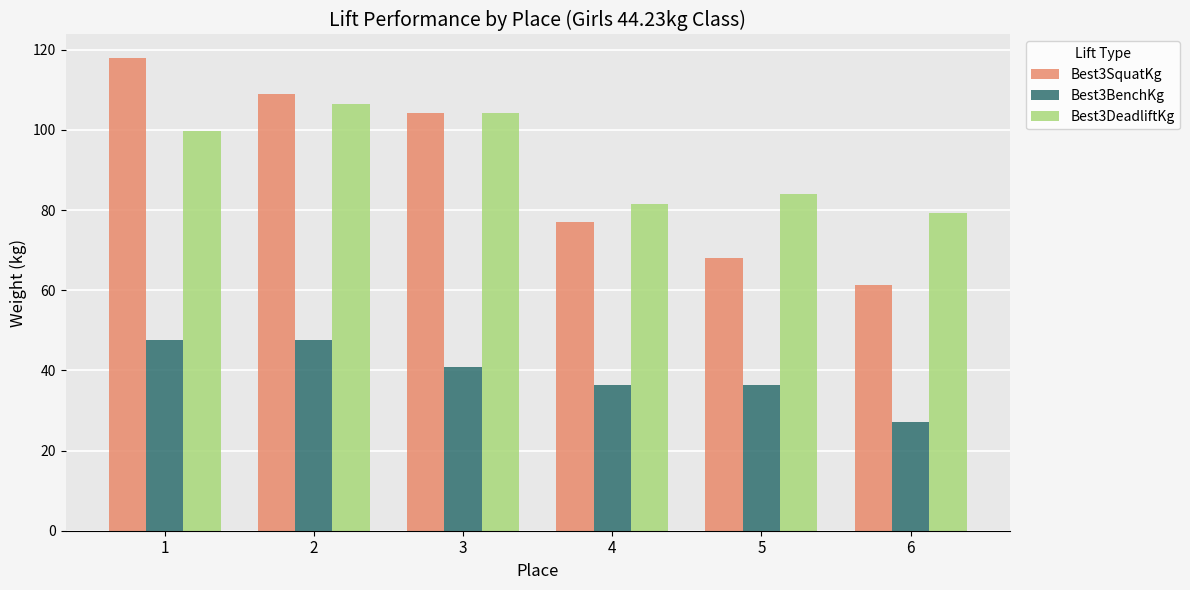

Which series has the largest range (max minus min)?

Best3SquatKg